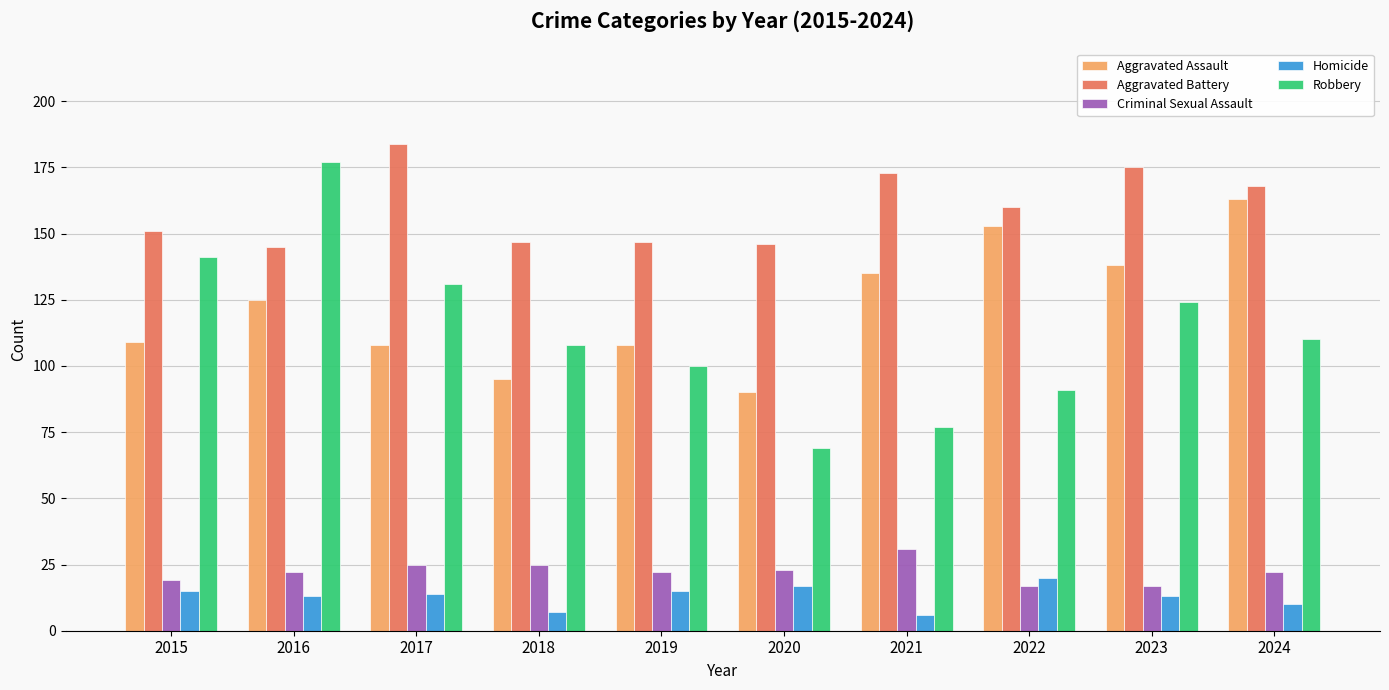

What are all the series names shown in the legend?

Aggravated Assault, Aggravated Battery, Criminal Sexual Assault, Homicide, Robbery